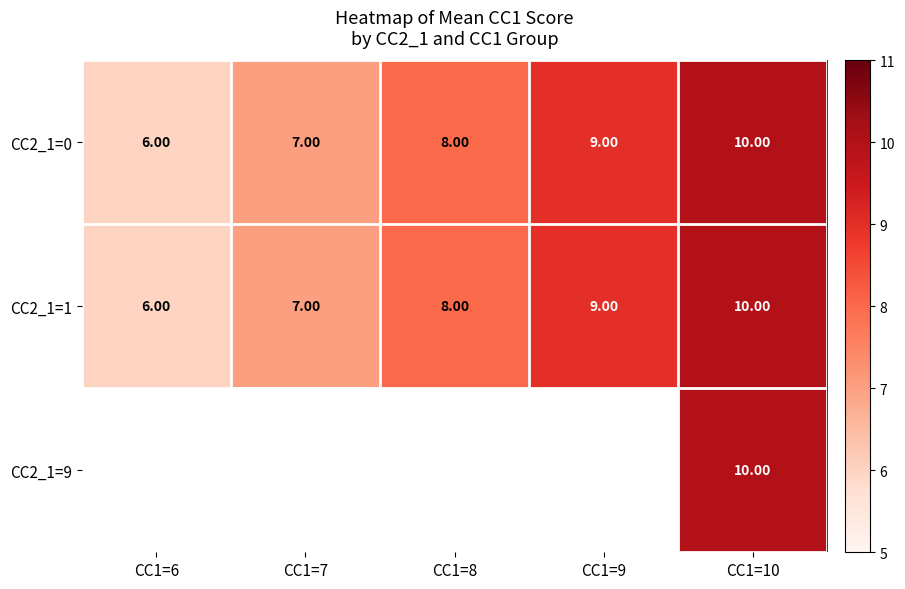

Count the CC2_1=0 values in the range 7 to 9.

3